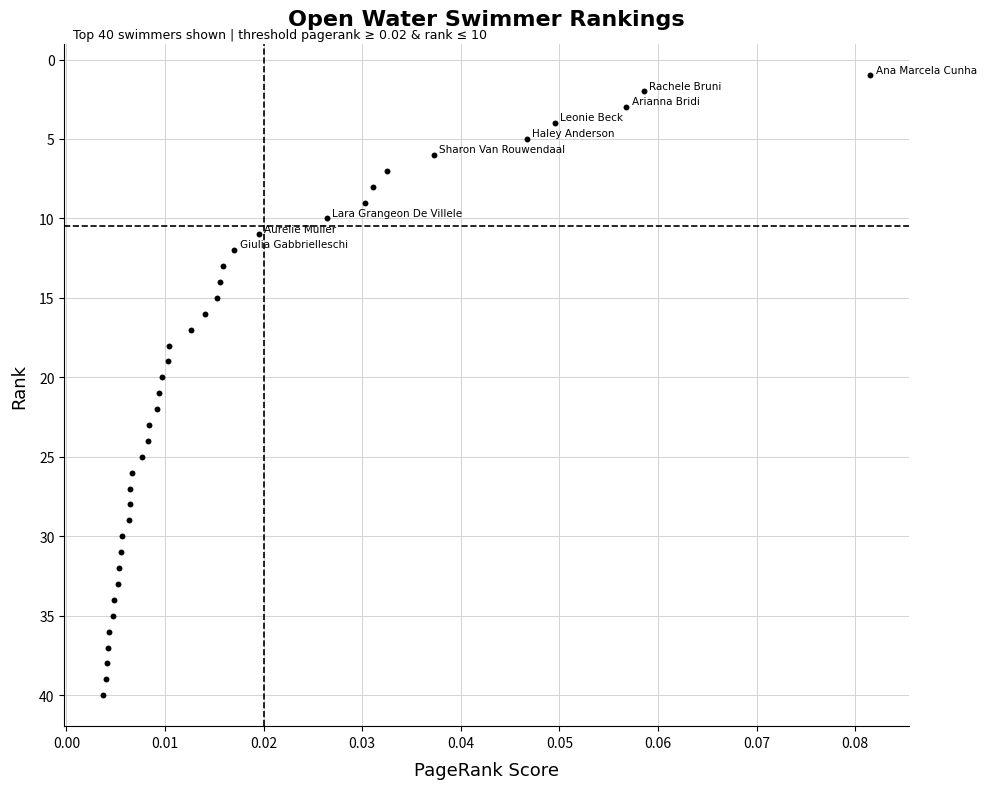

What is the range of Y values (max minus min)?

39